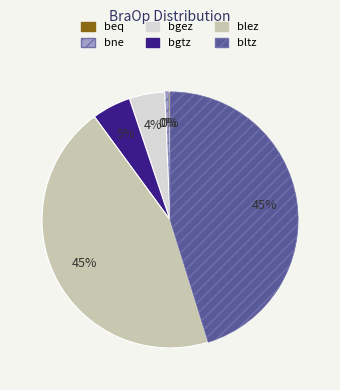

Between bne and bltz, which is larger?

bltz